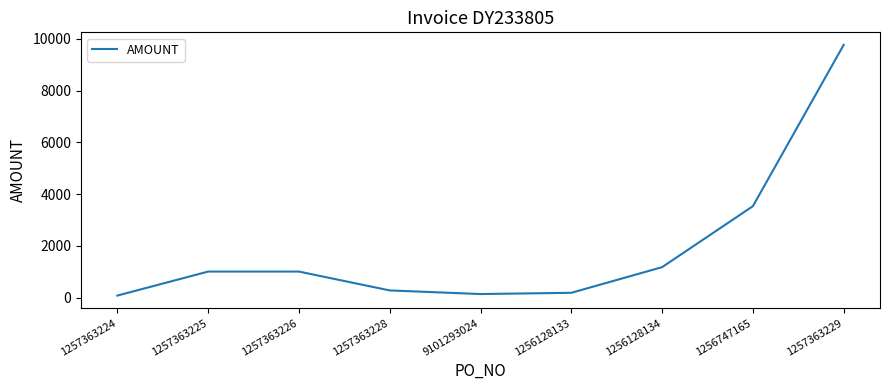

Between 1257363228 and 1256128134, which is larger?

1256128134